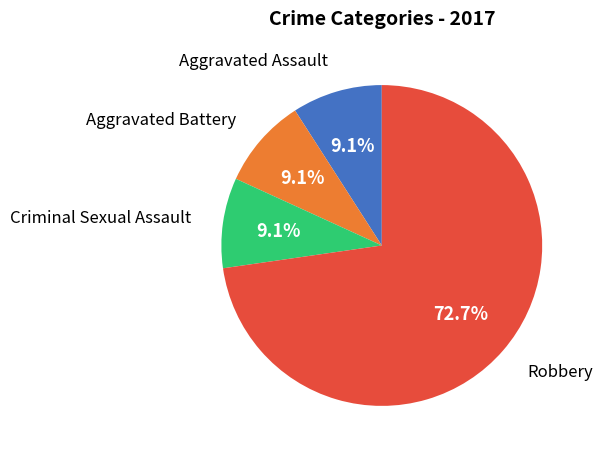

How many slices are in this pie chart?

4